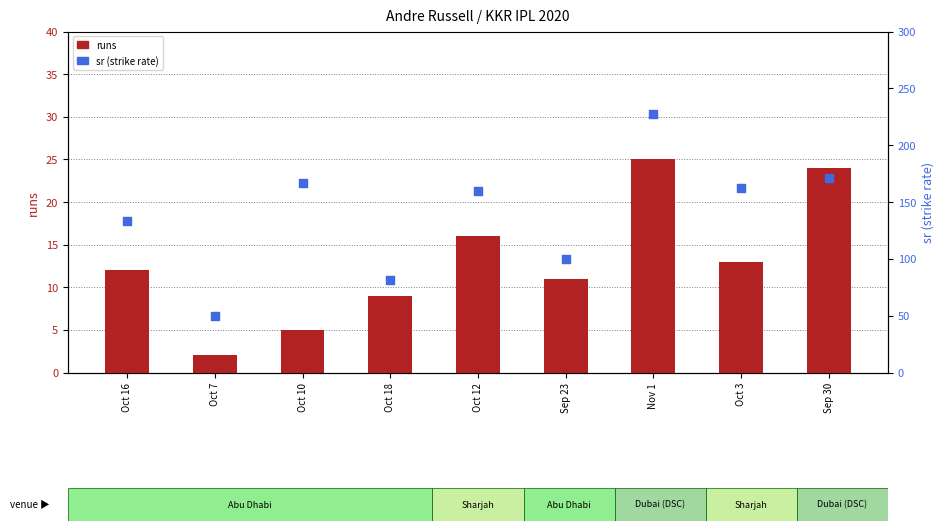

At which category is the sum across all series the highest?

Nov 1